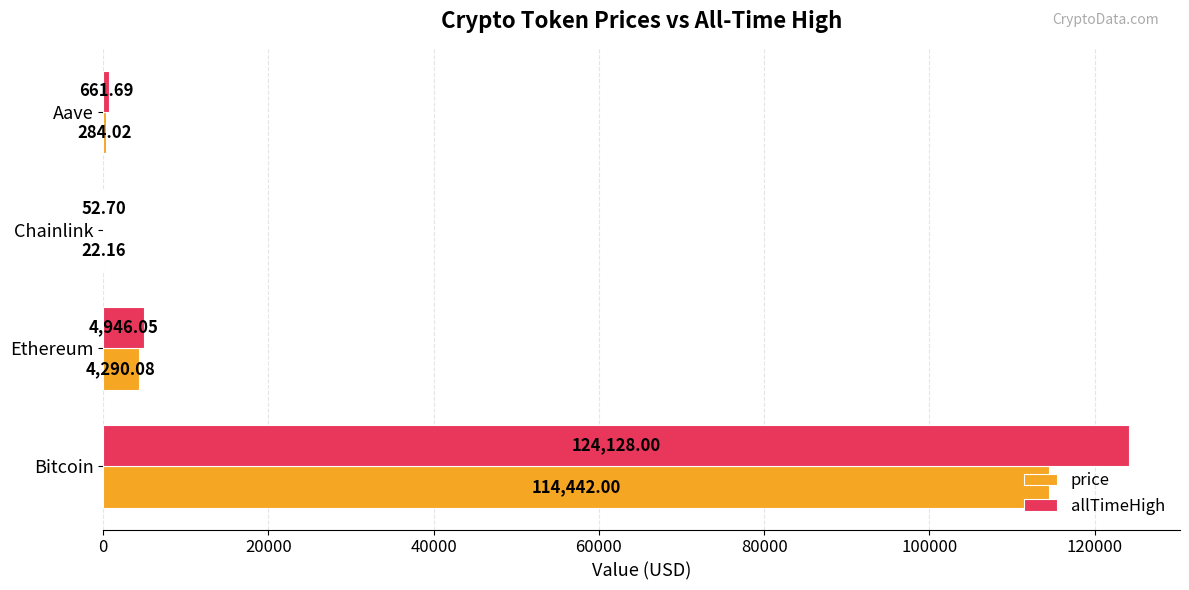

Which series changed the most between Ethereum and Chainlink?

allTimeHigh